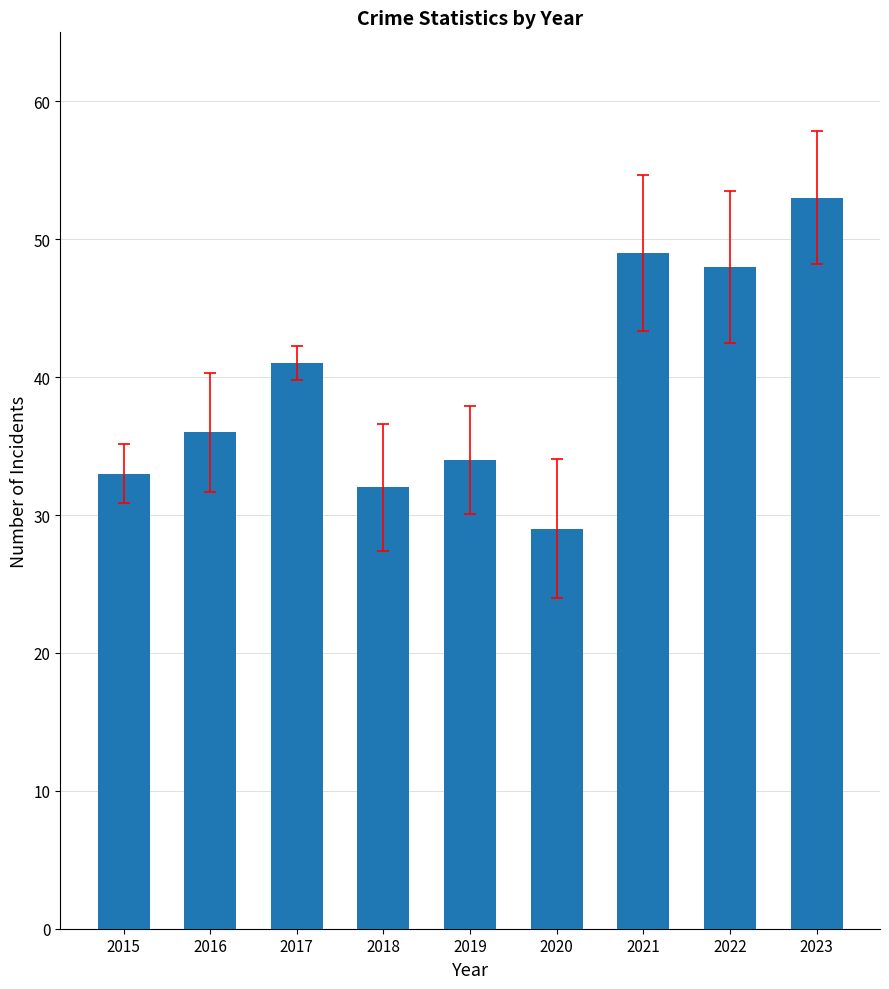

Reading right to left, extract all data points from this chart.

53	48	49	29	34	32	41	36	33